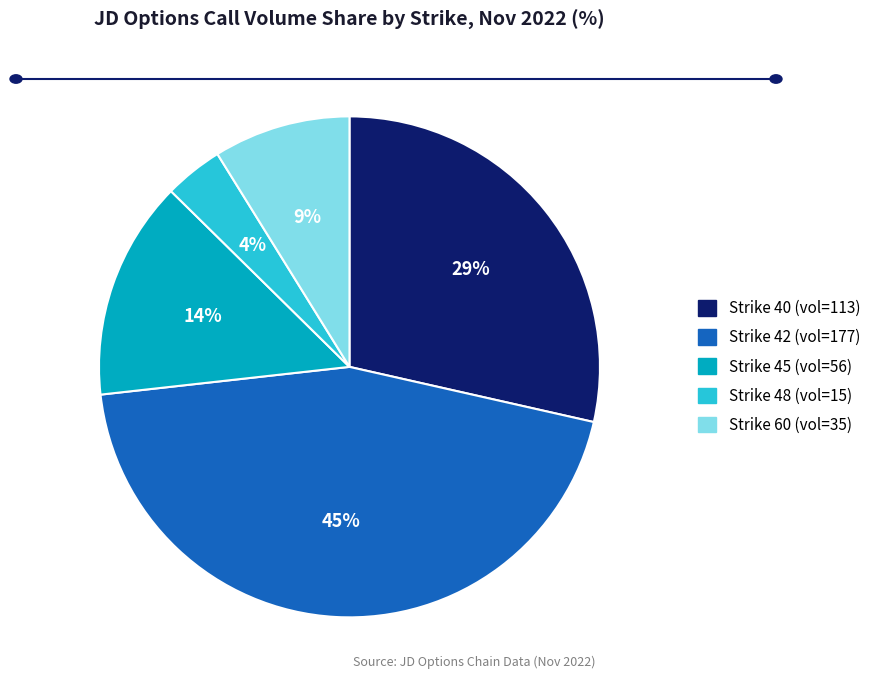

Is there a majority slice in this chart?

No